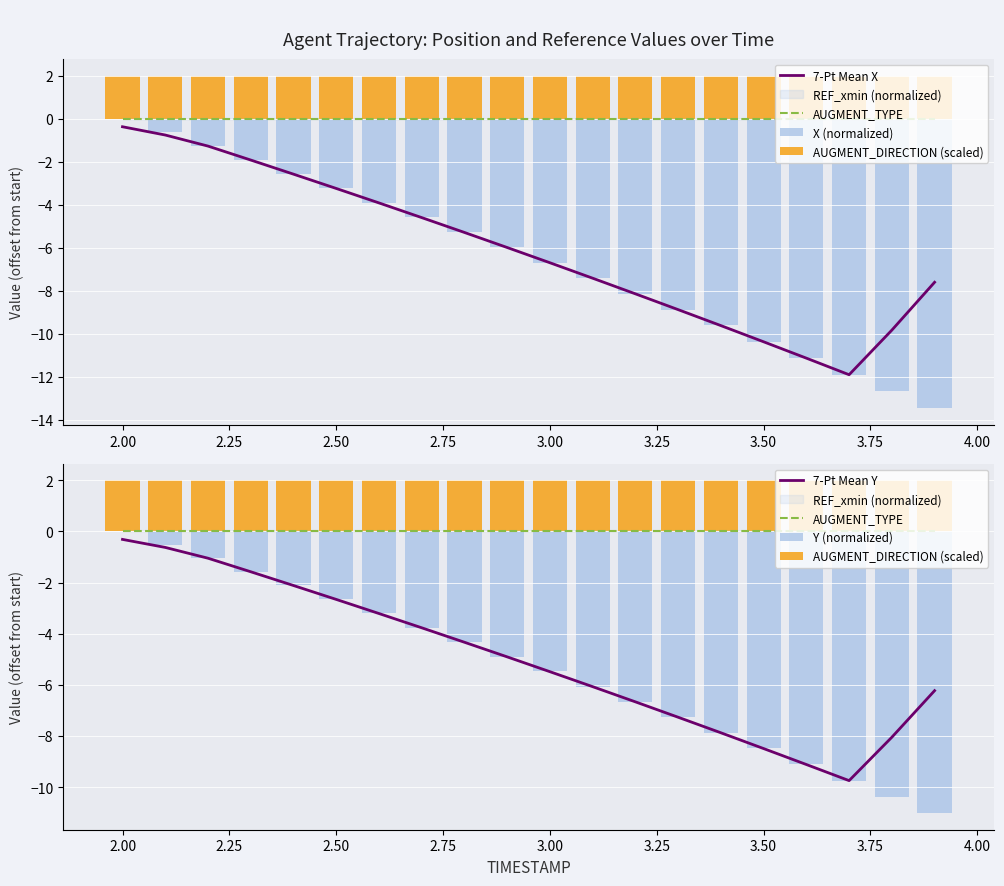

The AUGMENT_DIRECTION (scaled) series shows 2.0 at 2.00. True or false?

True